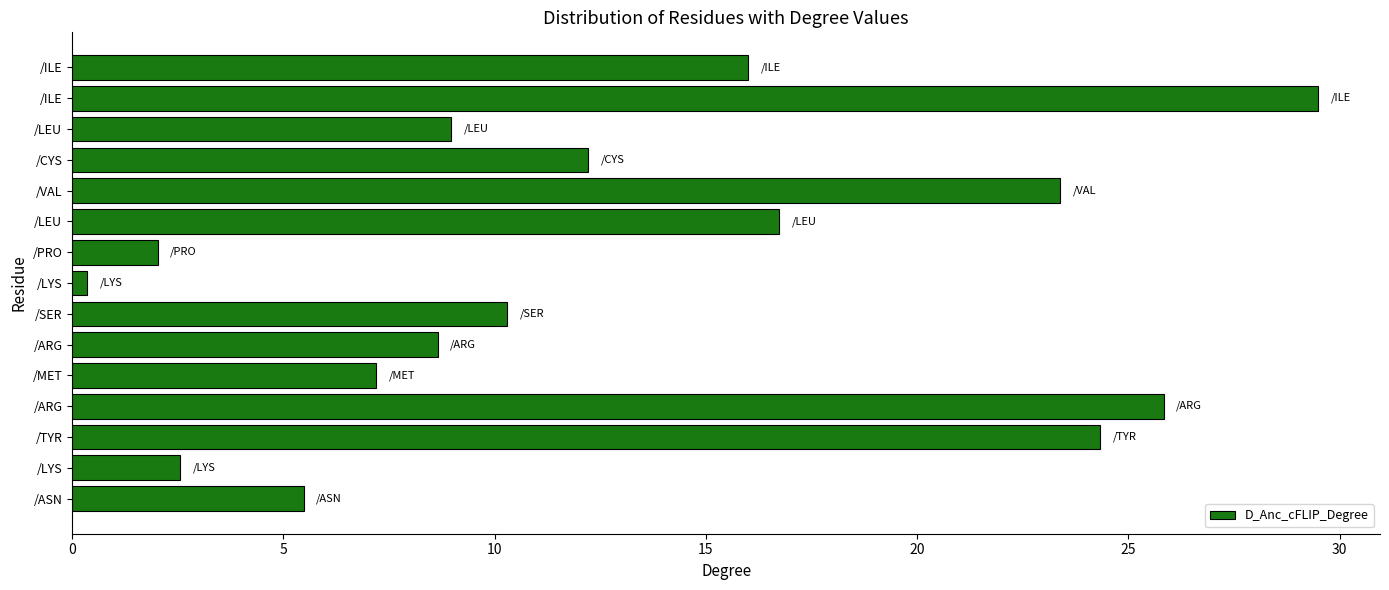

Does the chart contain any negative values?

No